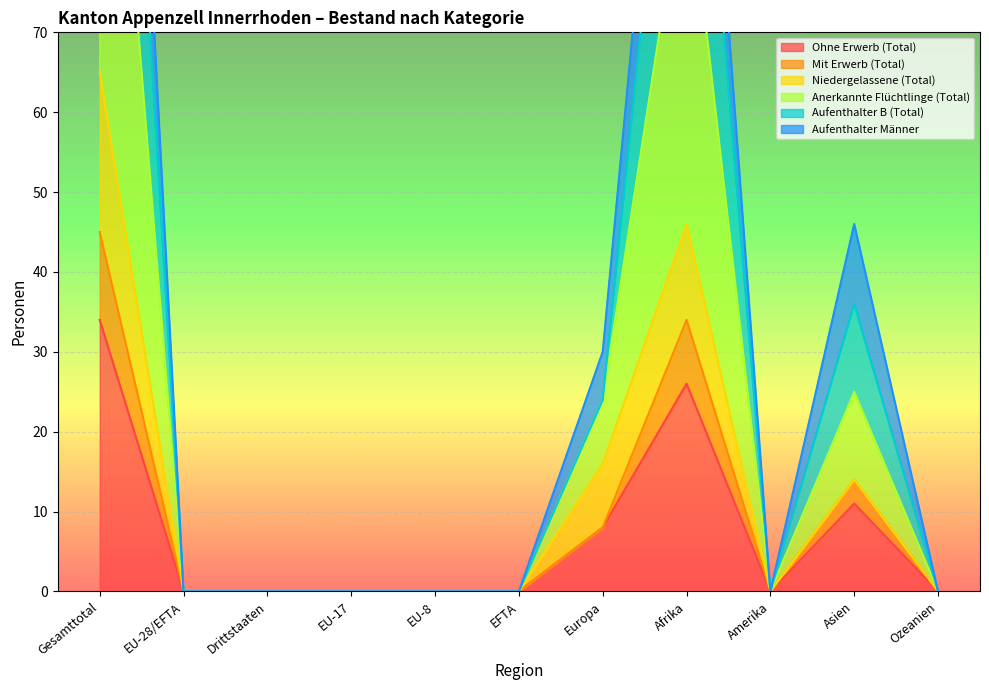

What is the difference between the maximum and second lowest values in the Aufenthalter B (Total) series?

45